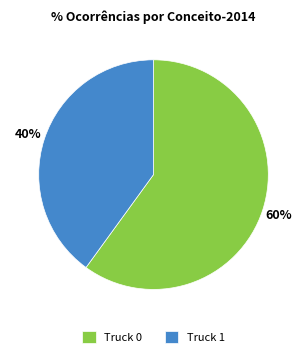

Rank the categories by value from lowest to highest.

Truck 1, Truck 0